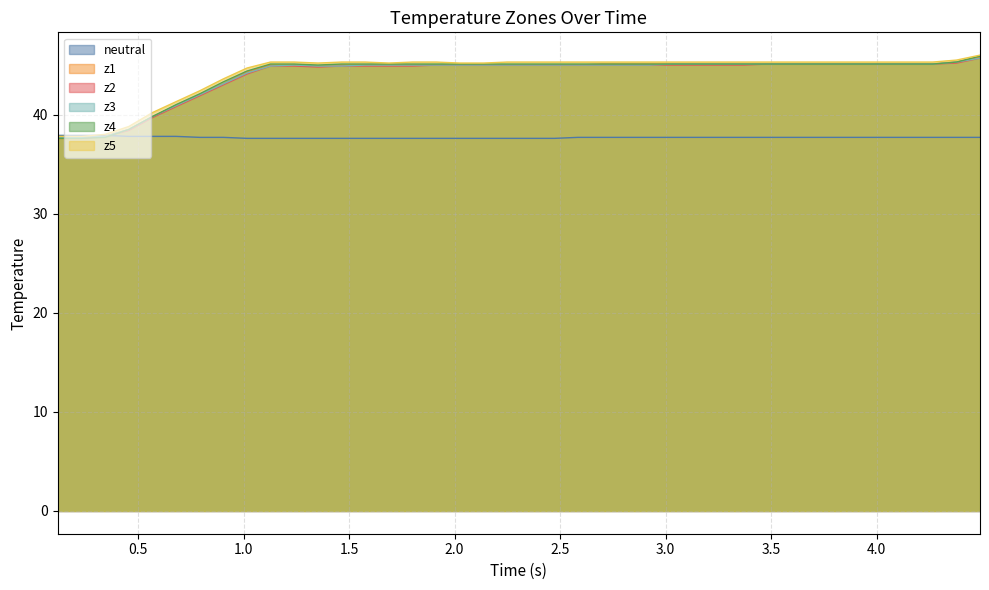

What is the minimum value shown in the chart?

37.6